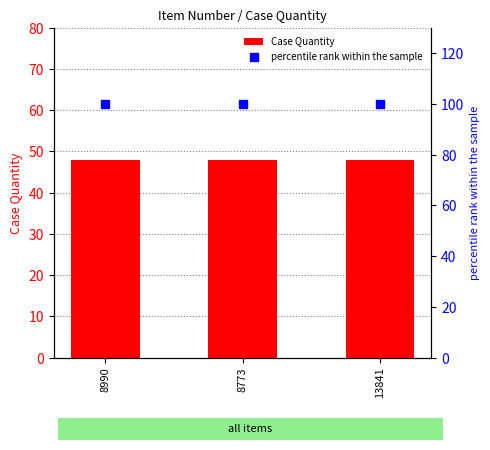

Which series has the widest spread of Y values?

Case Quantity